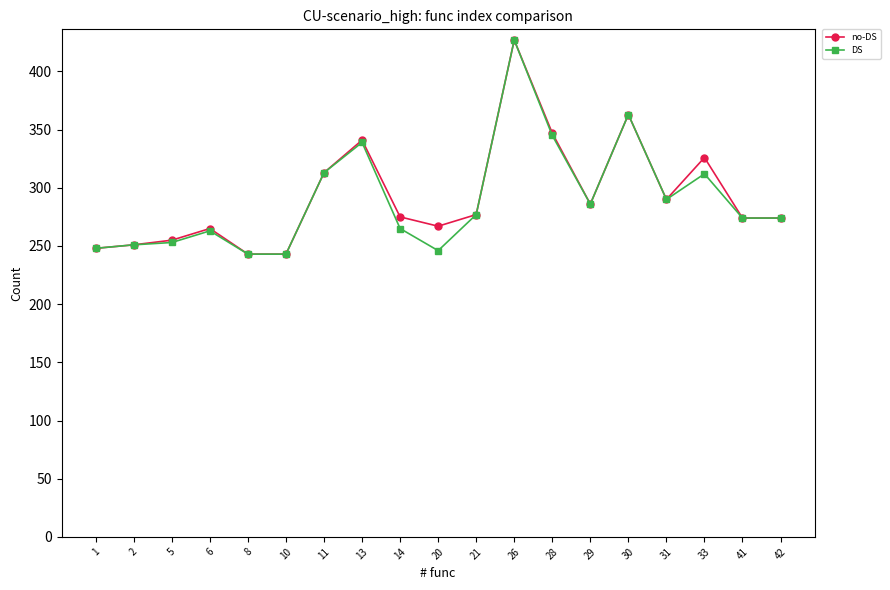

Is it true that DS equals 339 at 13?

True